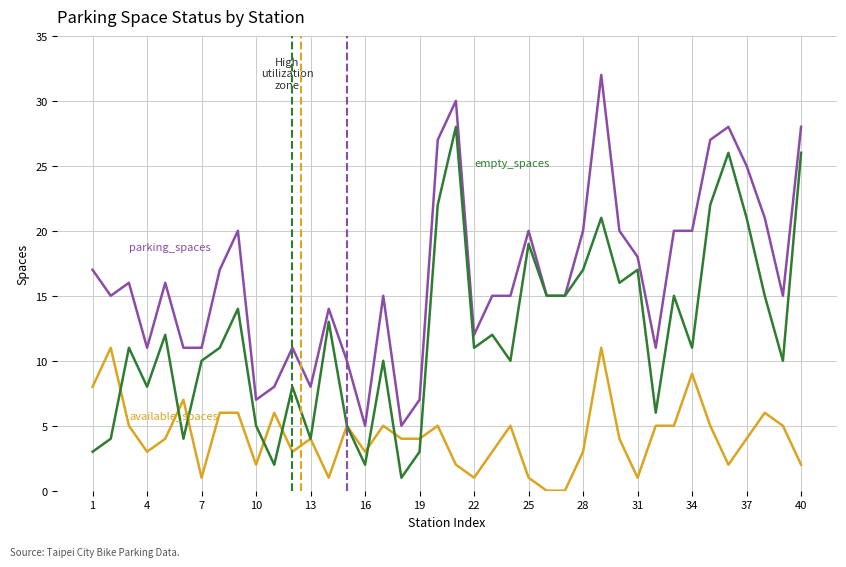

The parking_spaces series shows 26 at 38. True or false?

False